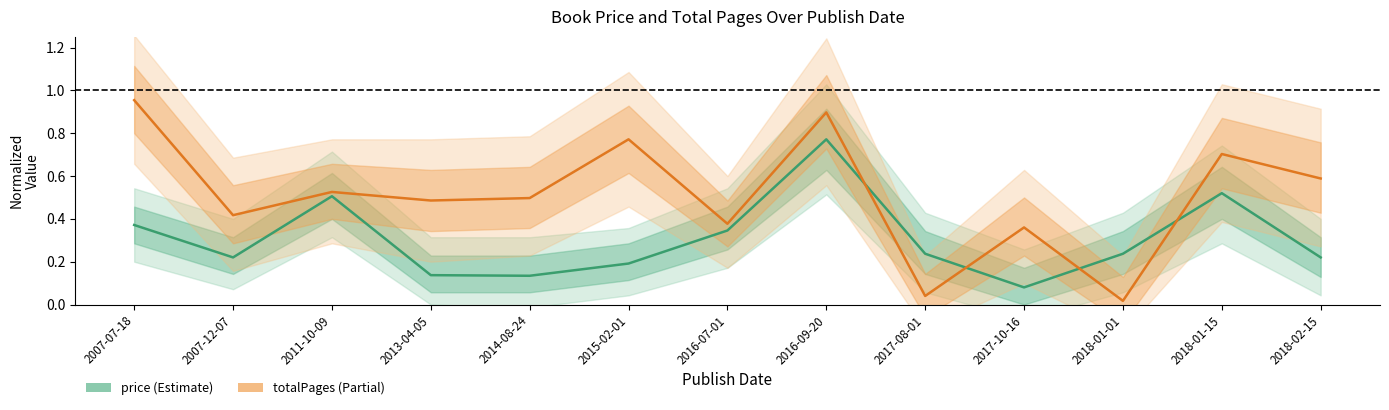

Rank the series by their maximum value, from highest to lowest.

totalPages, price